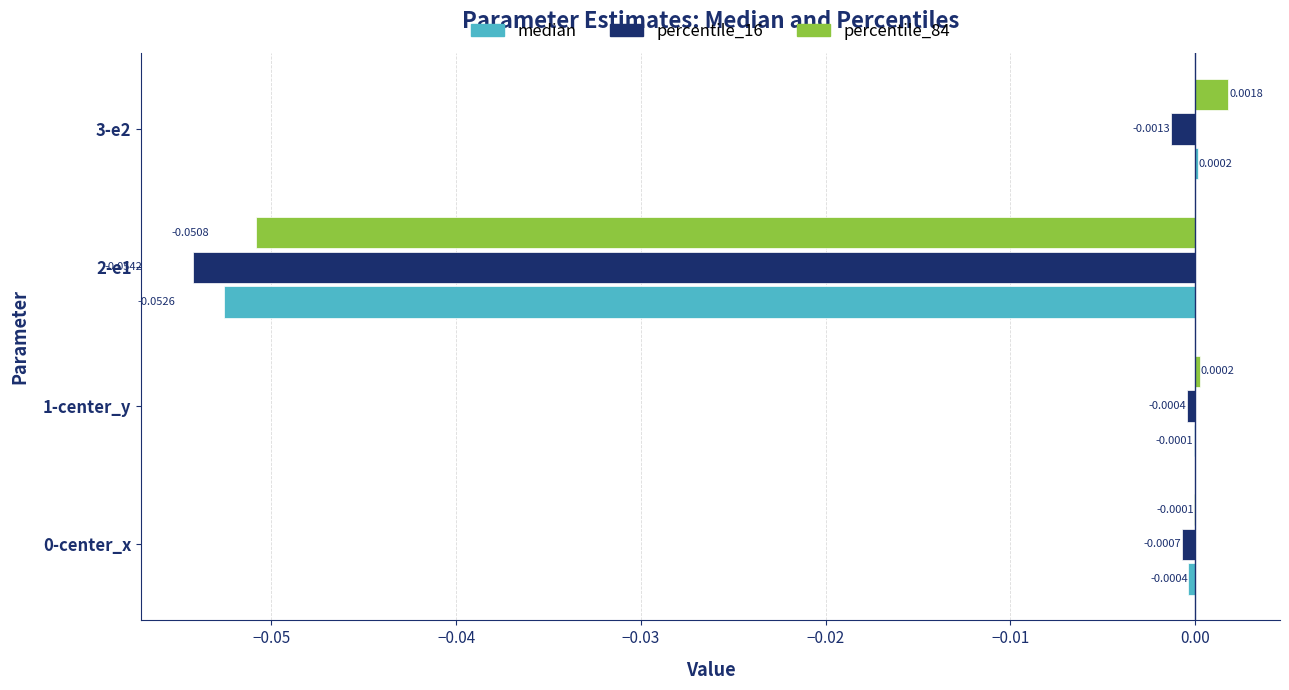

At which category is the sum across all series the highest?

3-e2